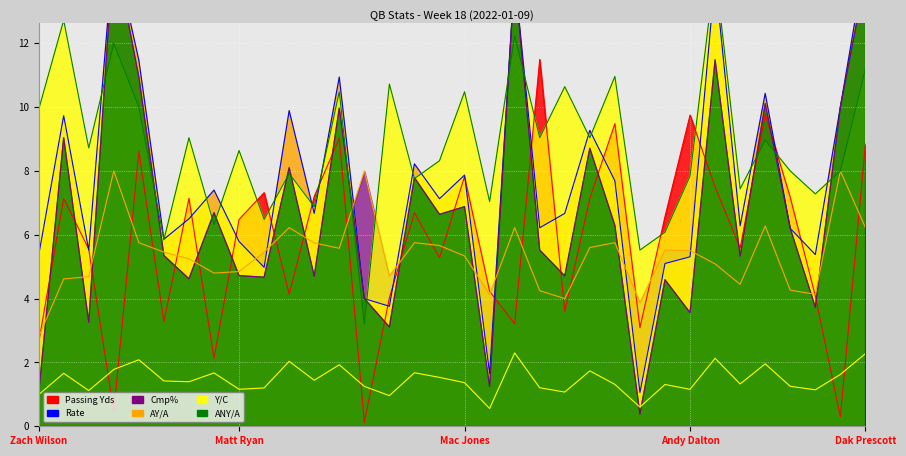

What is the sum of the Y/C values at Ben Roethlisberger and Andy Dalton?

14.3